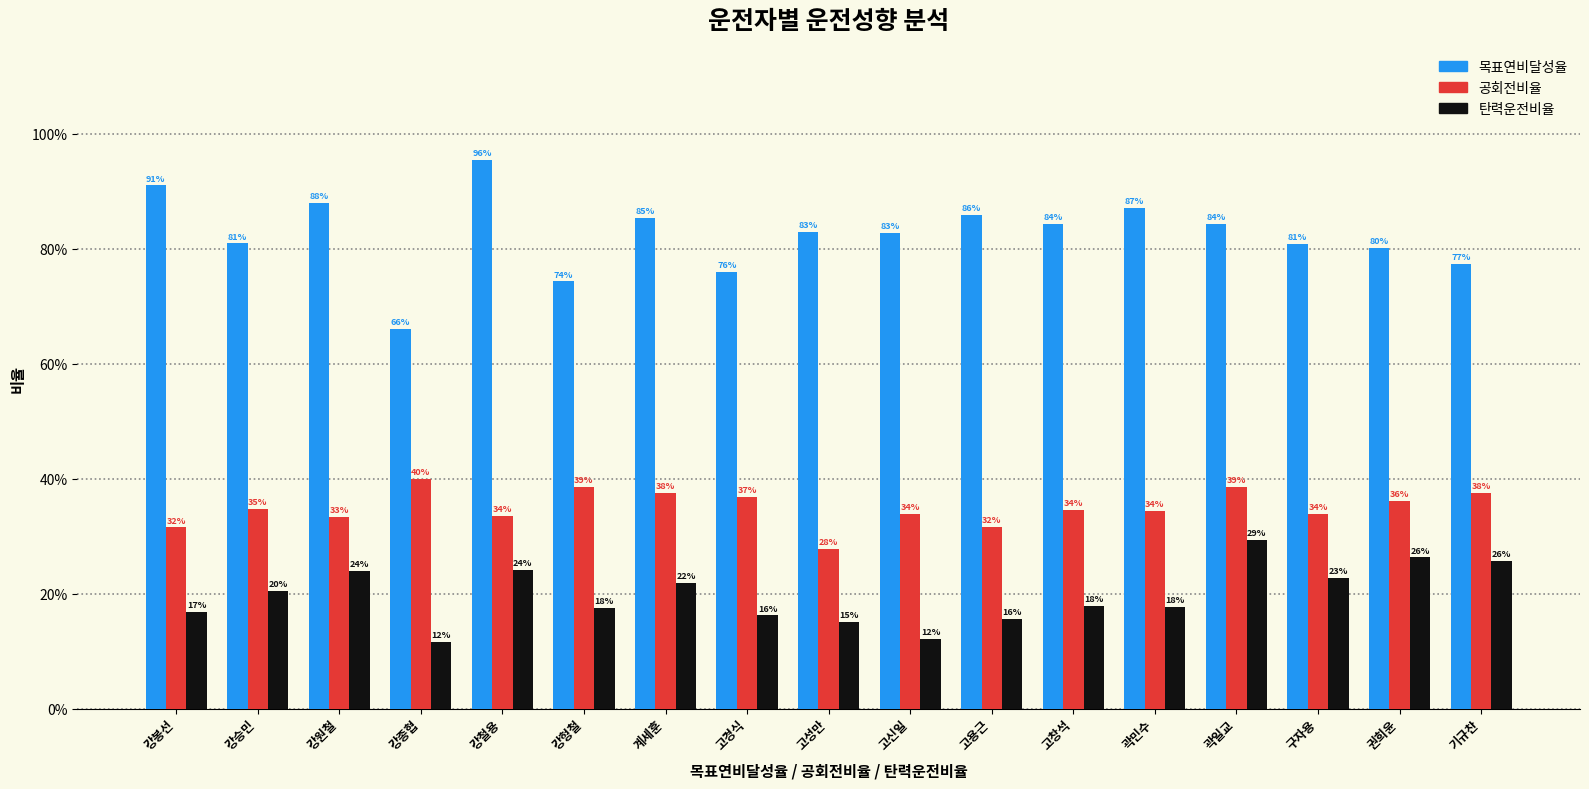

The 공회전비율 series shows 0.3 at 강원철. True or false?

True